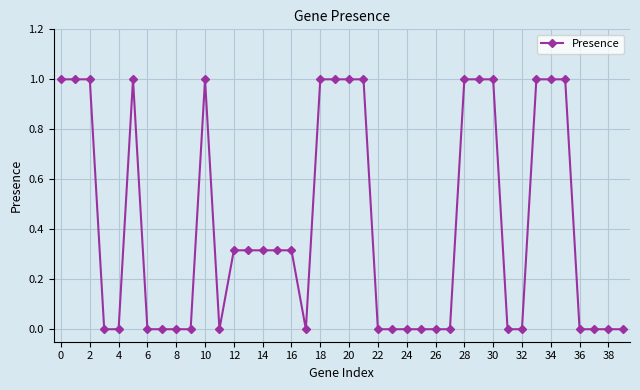

What is the average value?

0.4